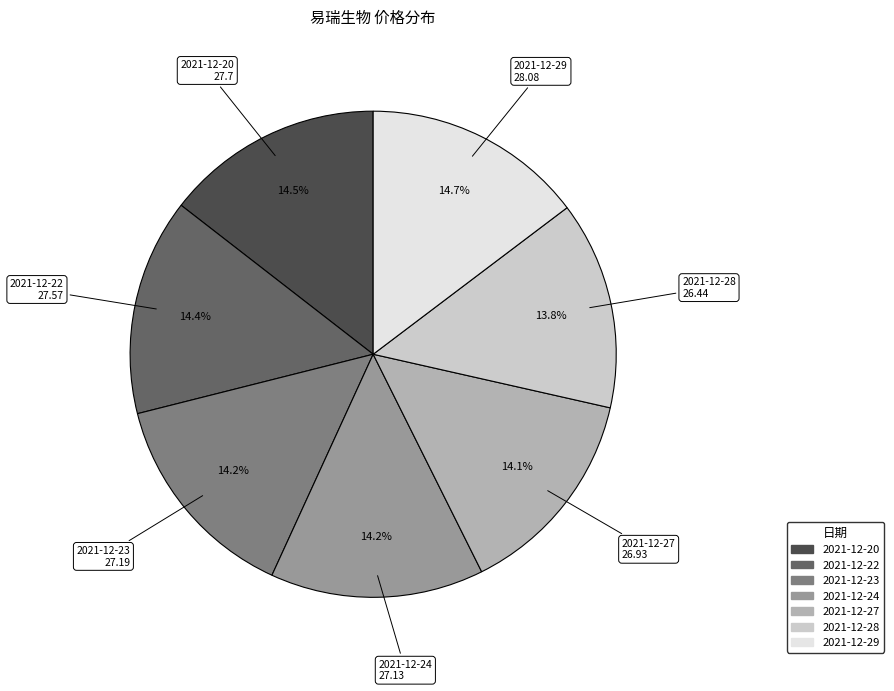

How many slices are in this pie chart?

7